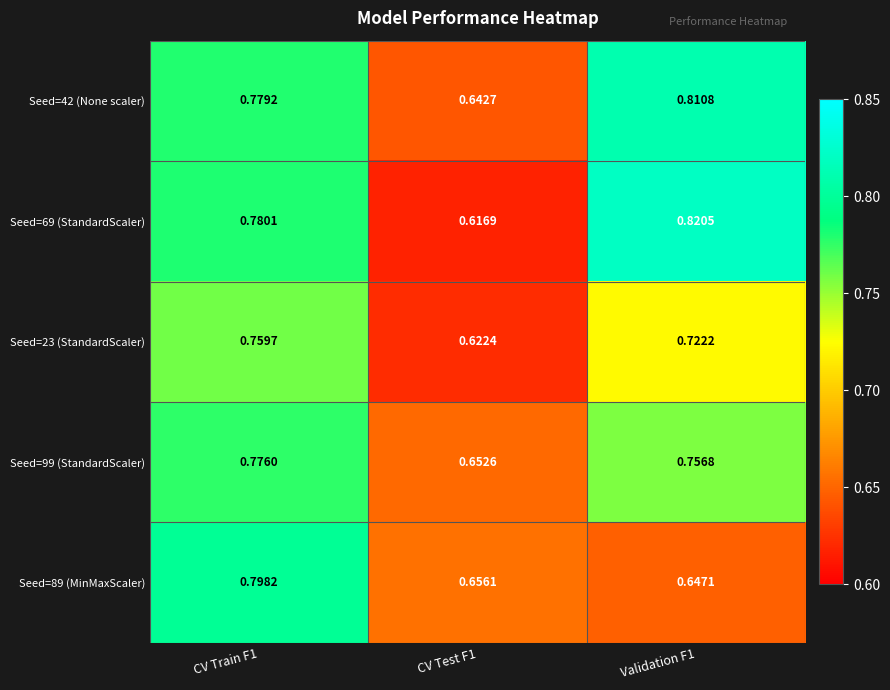

Which series changed the most between CV Train F1 and CV Test F1?

Seed=69 (StandardScaler)